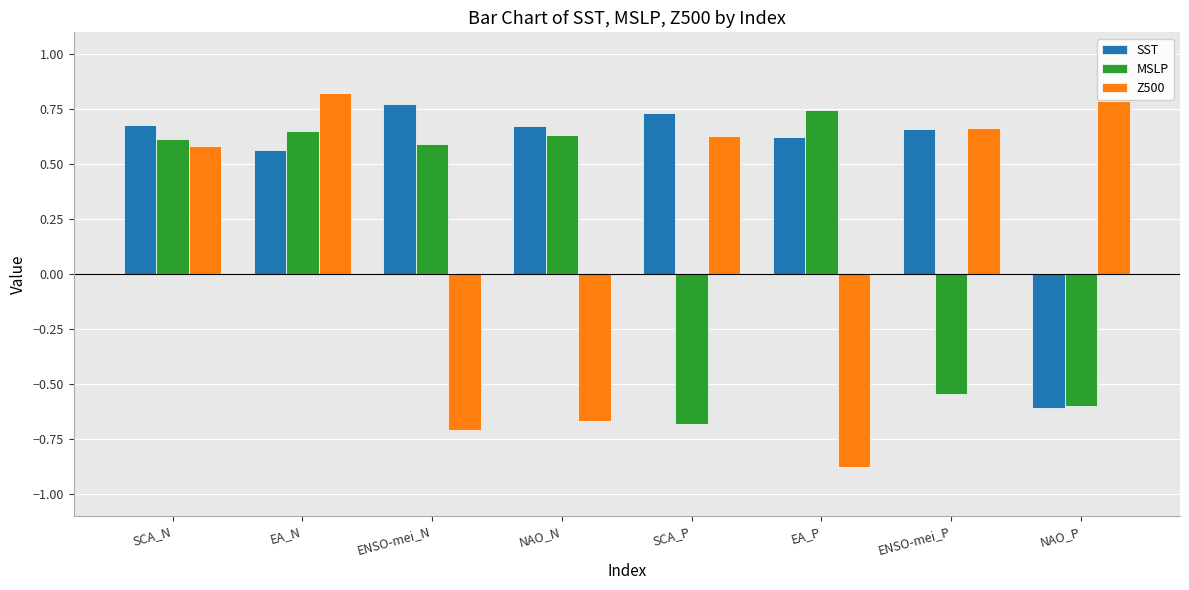

Rank the series at EA_P from lowest to highest value.

Z500, SST, MSLP